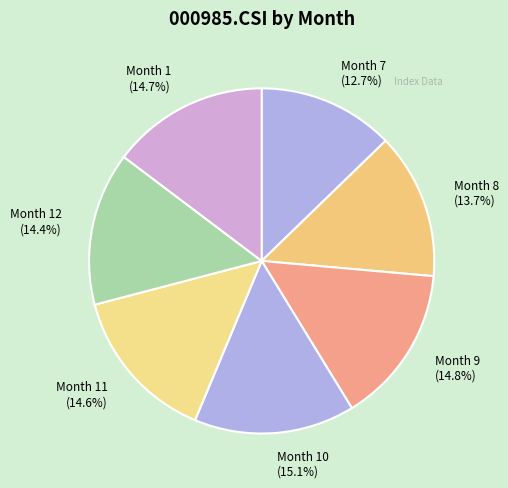

Approximately how many times larger is the value at Month 7 (12.7%) compared to Month 8 (13.7%)?

0.9